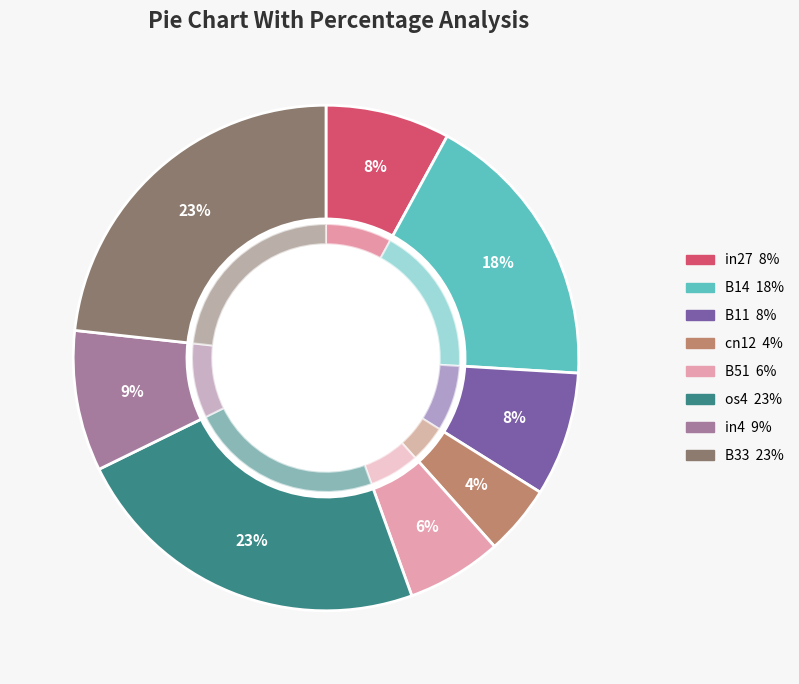

The B33 slice represents 23% of the pie. True or false?

True